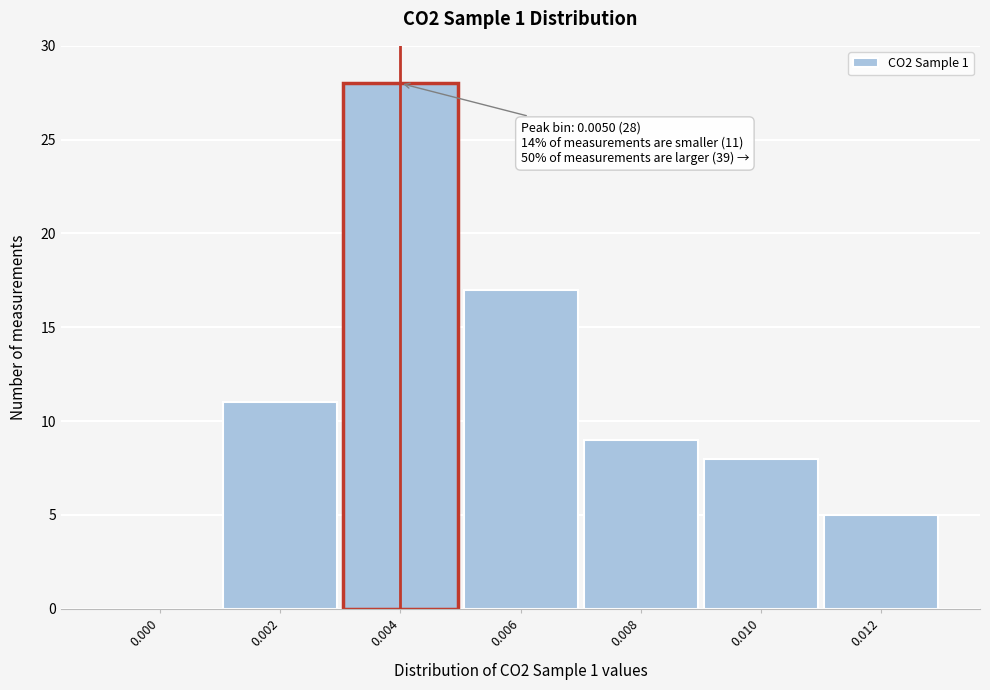

Reading right to left, what are all the values shown in this chart?

0.012=5	0.010=8	0.008=9	0.006=17	0.004=28	0.002=11	0.000=0